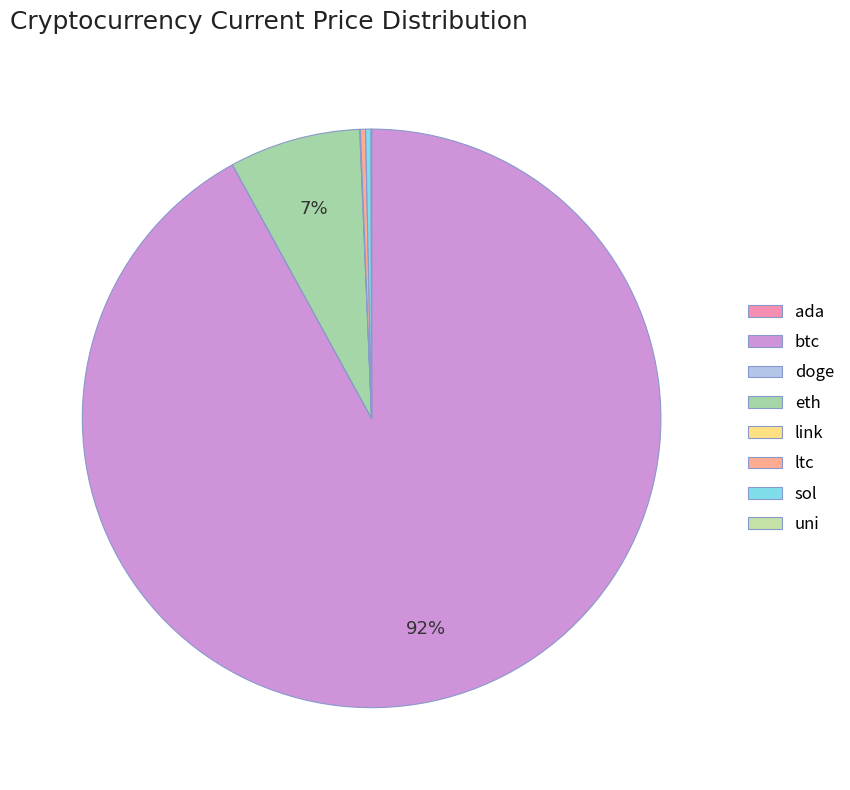

True or false: link accounts for 0% of the total.

True